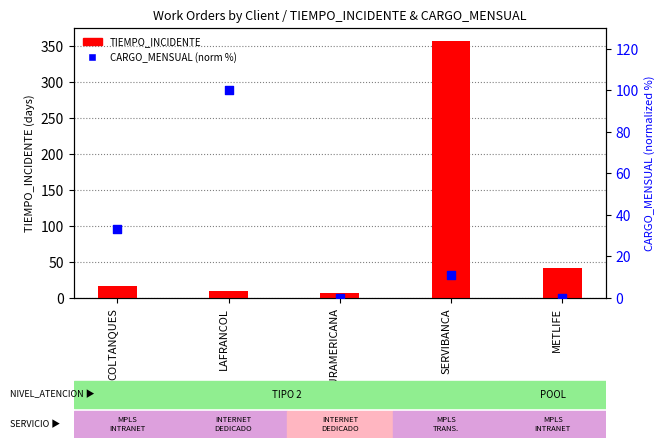

Which series has the largest Y range (max minus min)?

TIEMPO_INCIDENTE